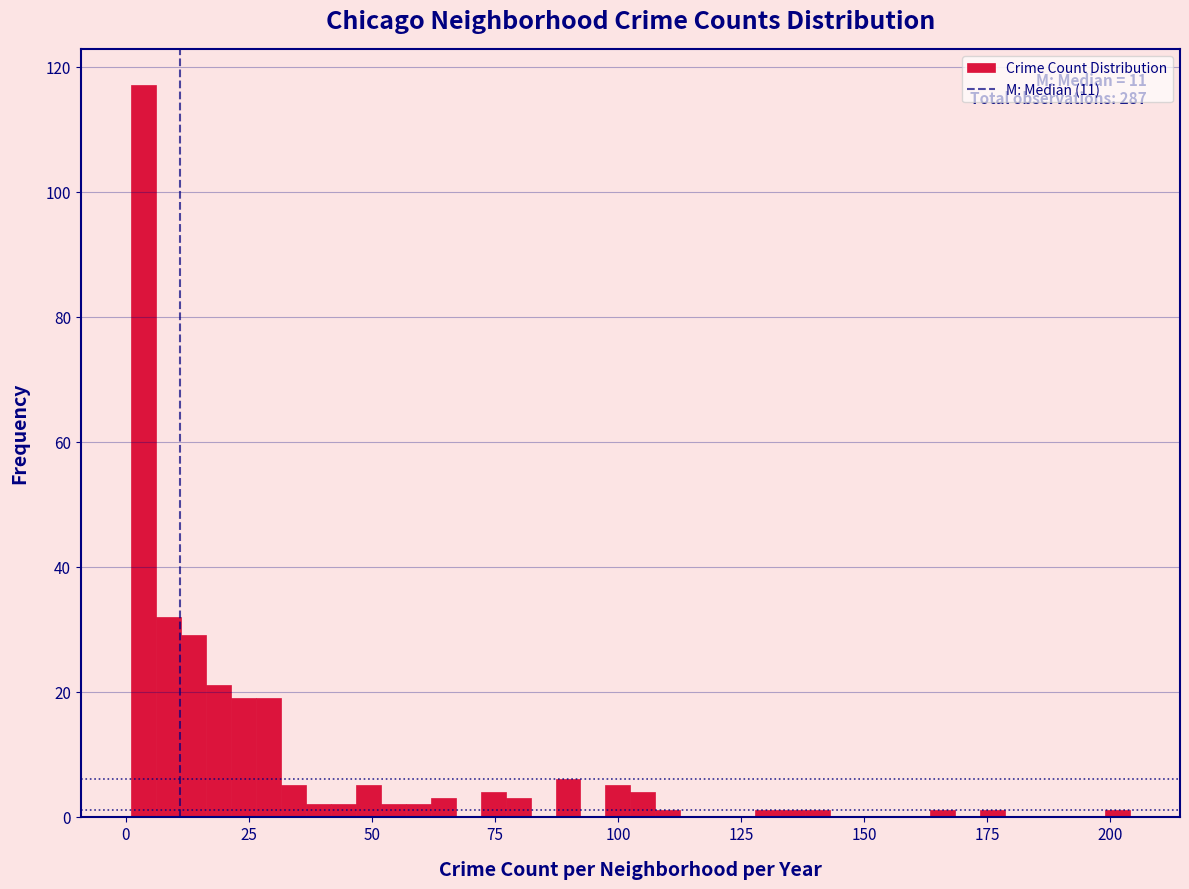

Read against the x-axis, roughly where is the centre of the tallest bar?

5